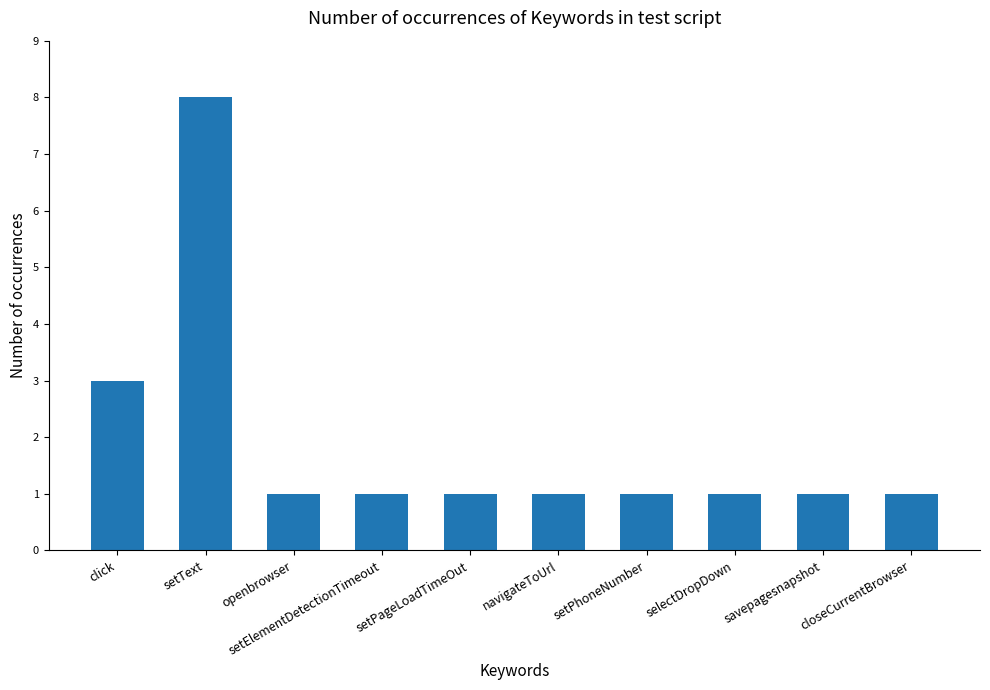

What is the label of the 8th bar from the left?

selectDropDown